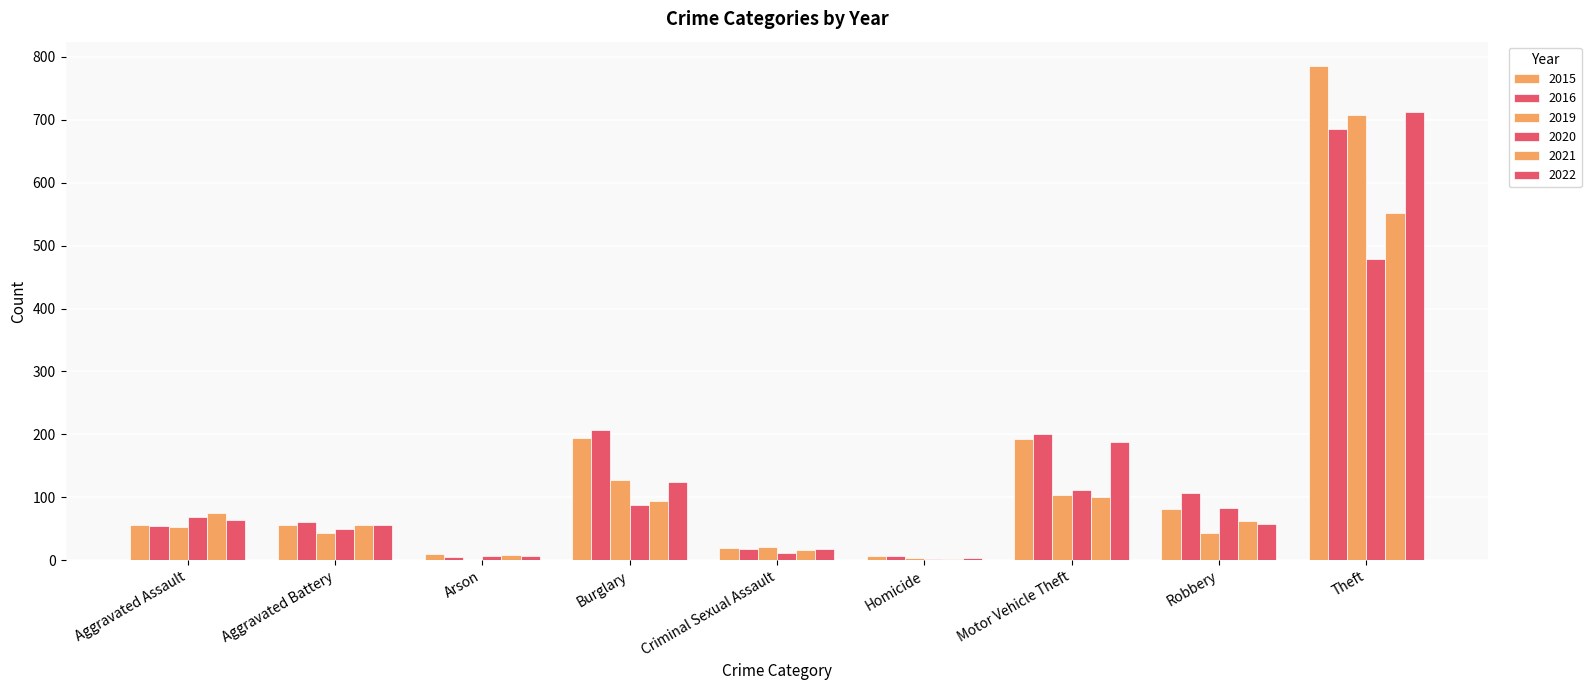

Which series changed the most between Burglary and Theft?

2015